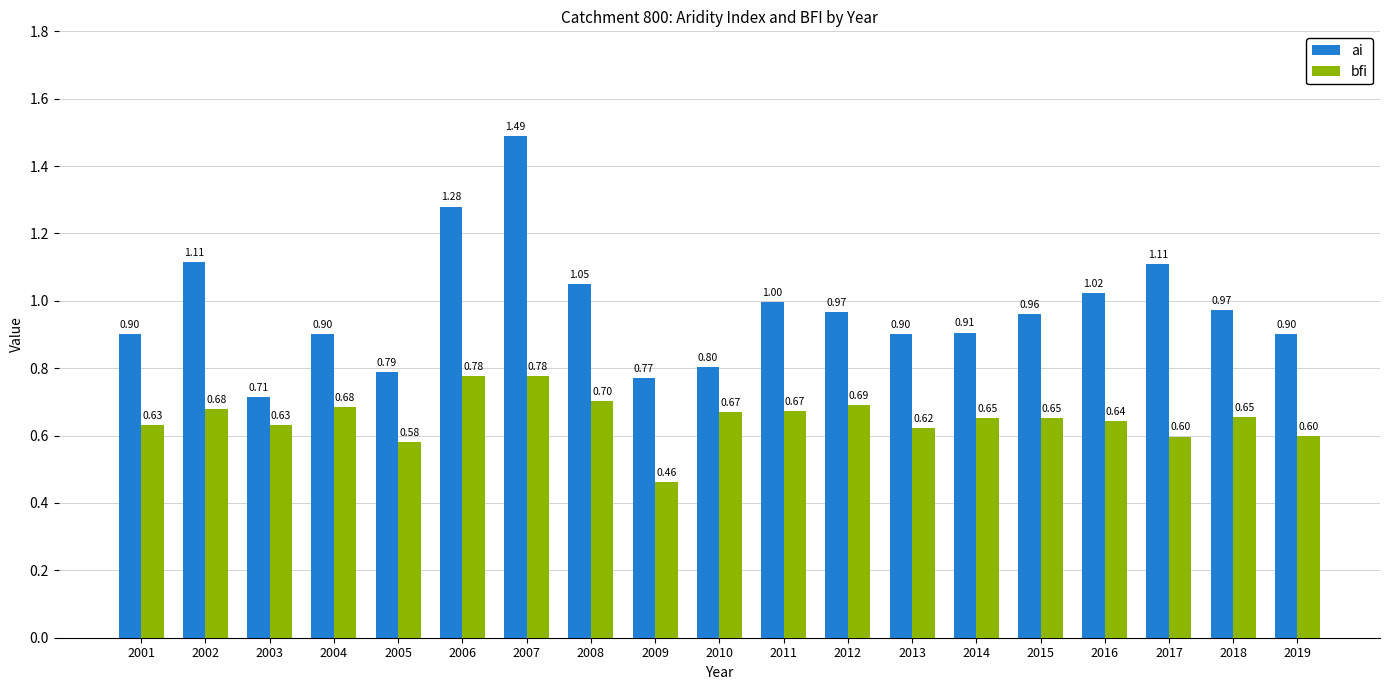

Is the value of bfi at 2011 greater than the value of ai at 2012?

No